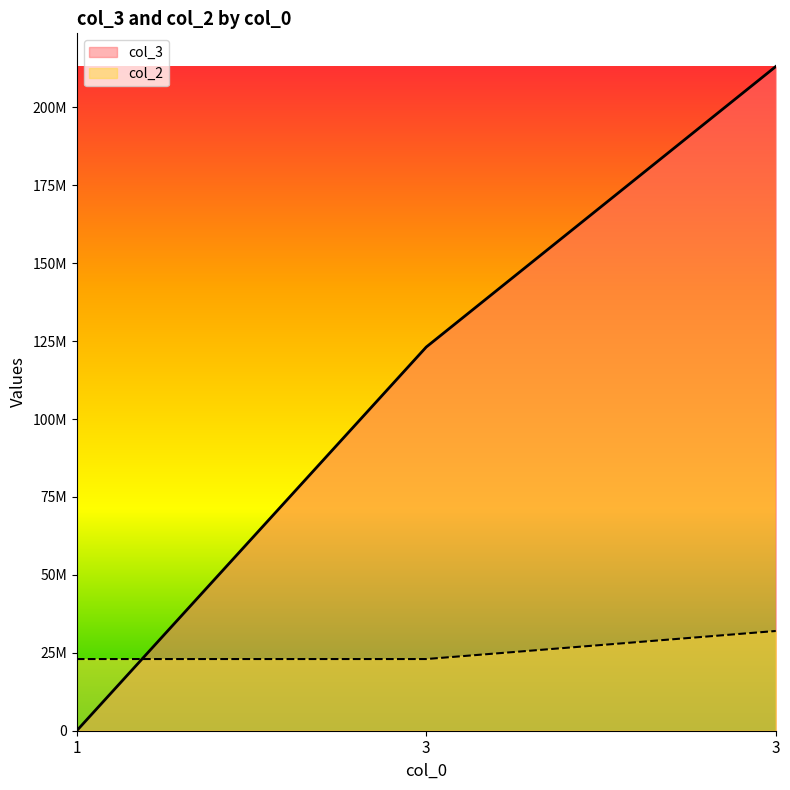

At 3, list the series in order from smallest to largest.

col_2, col_3